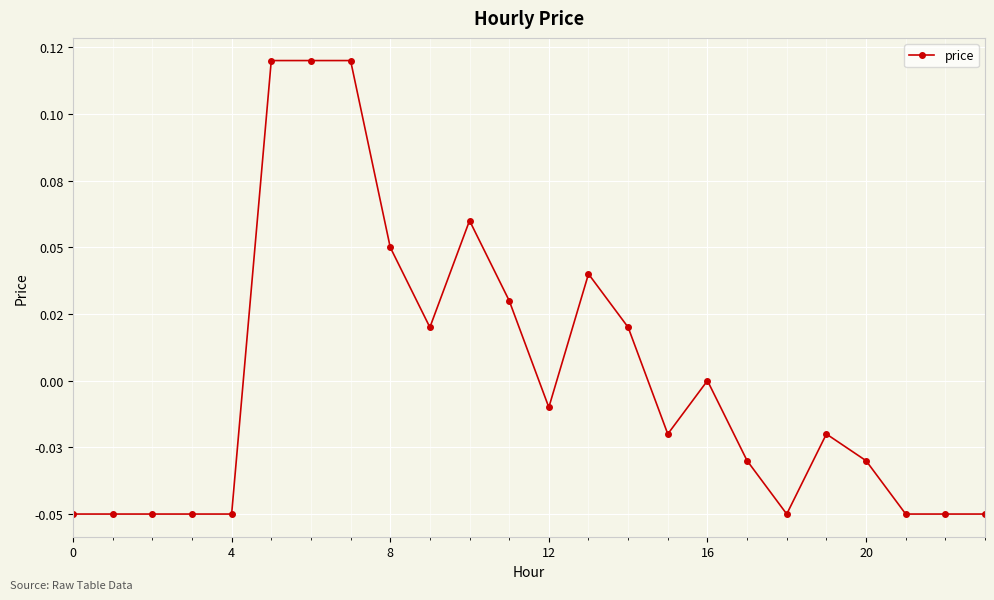

Is this an area chart (filled region under the line)?

No